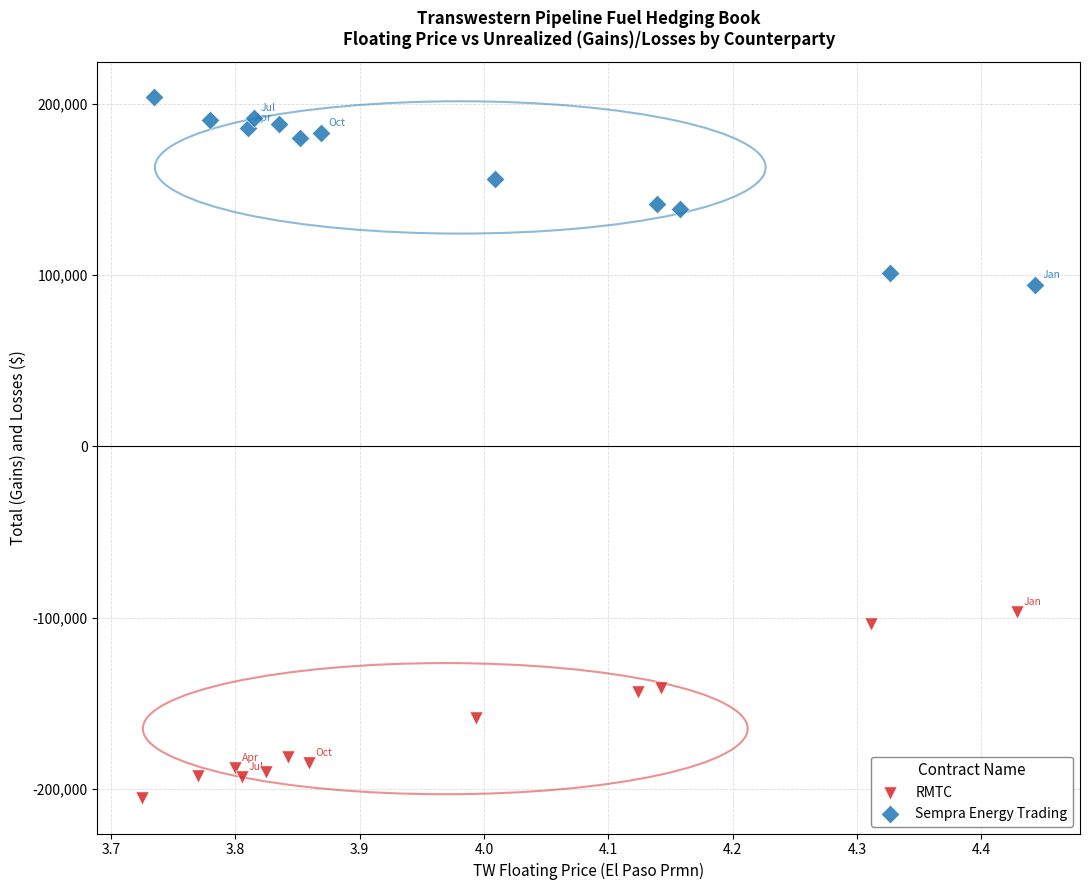

Which series reaches the minimum Y coordinate?

RMTC